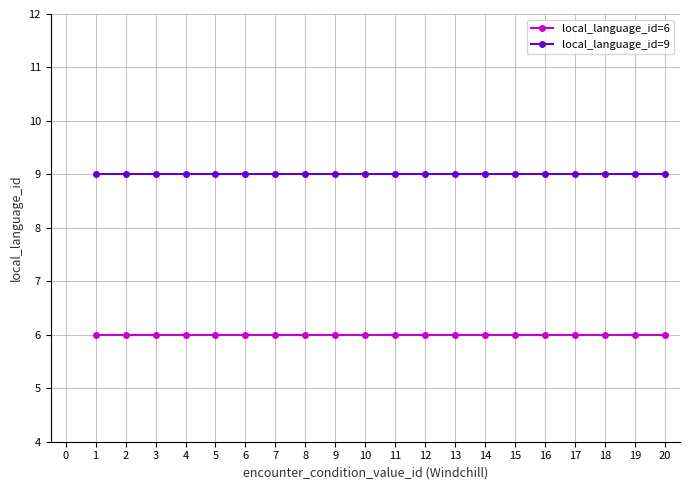

The local_language_id=9 series shows 9 at 14. True or false?

True